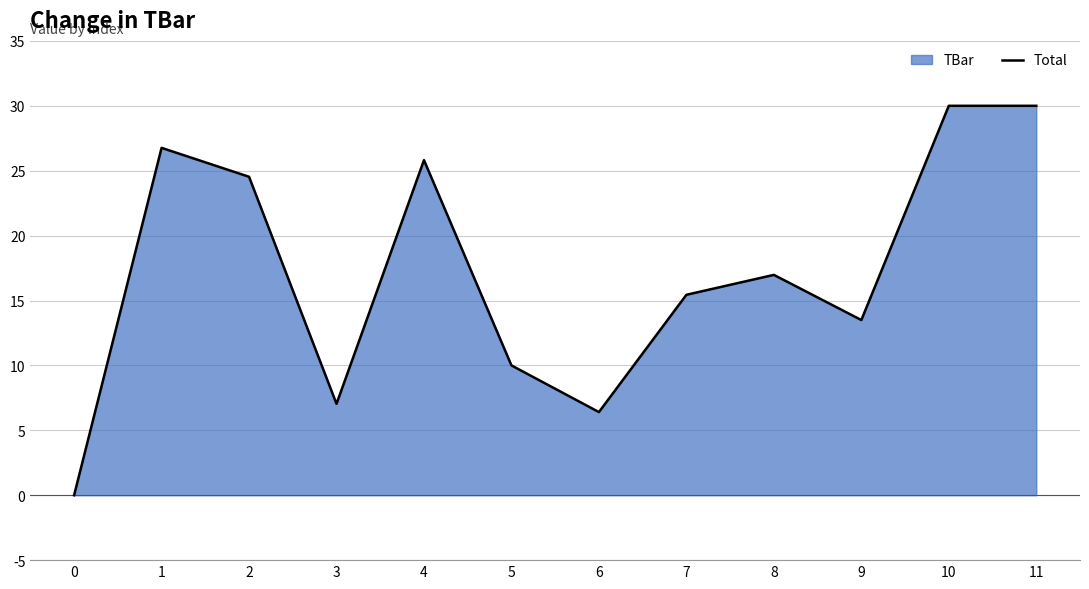

Where is the first local minimum?

3